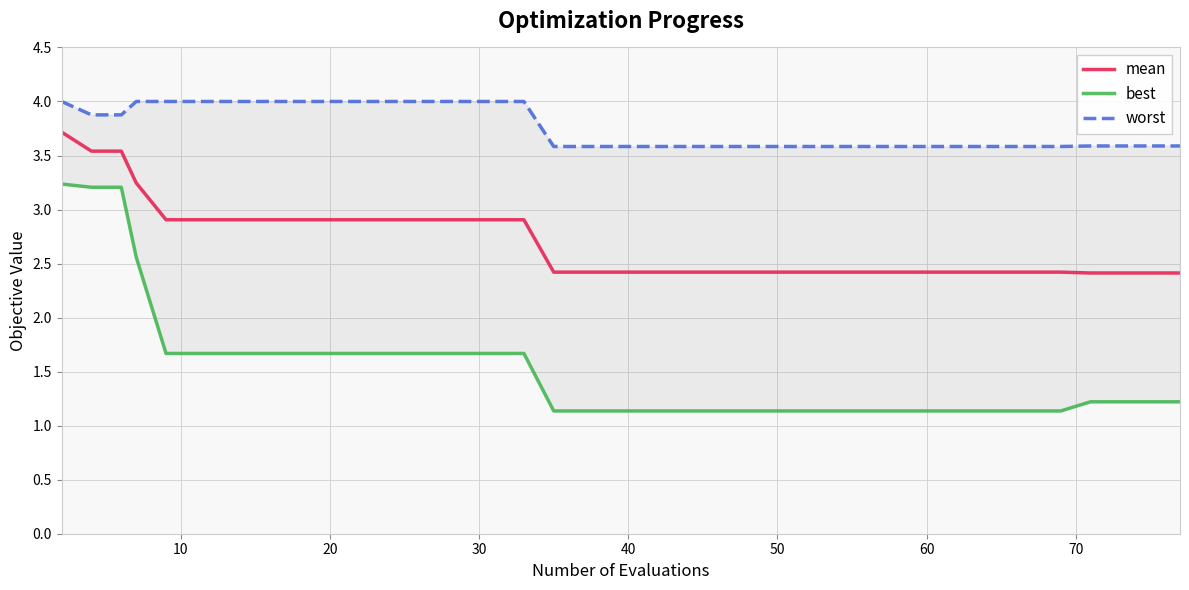

True or false: best and worst intersect in this chart.

False